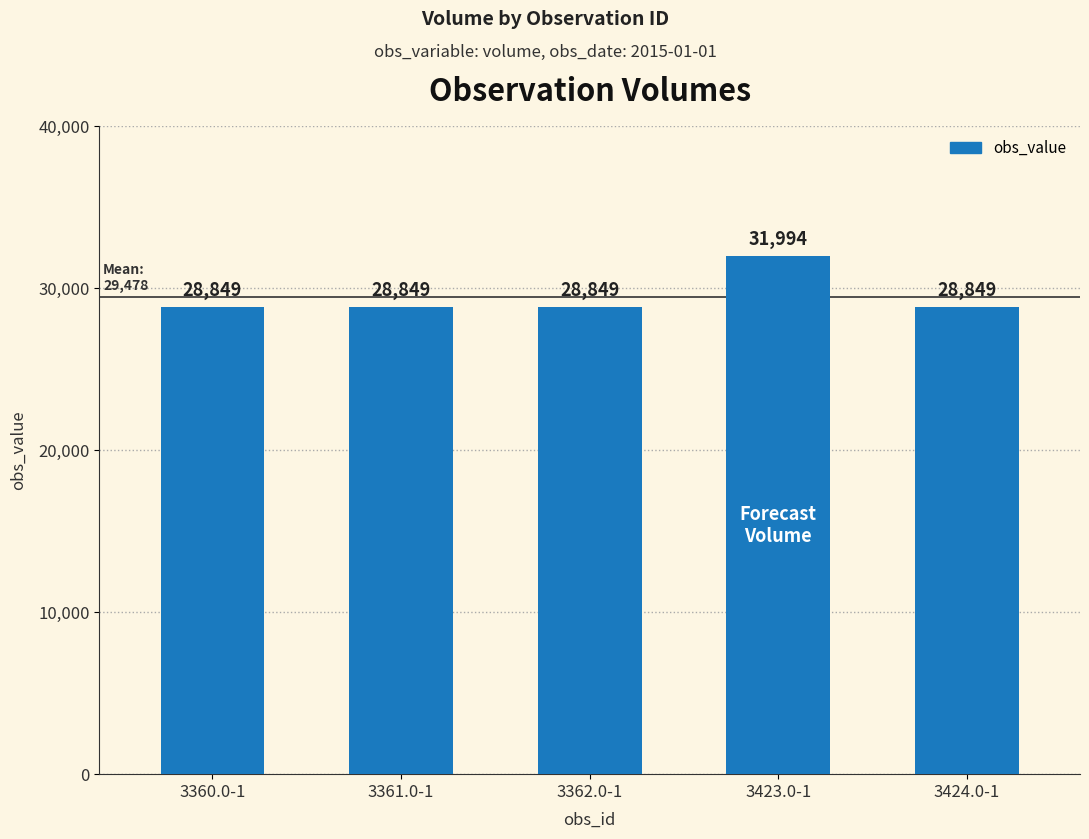

Approximately how many times larger is the value at 3362.0-1 compared to 3360.0-1?

1.0